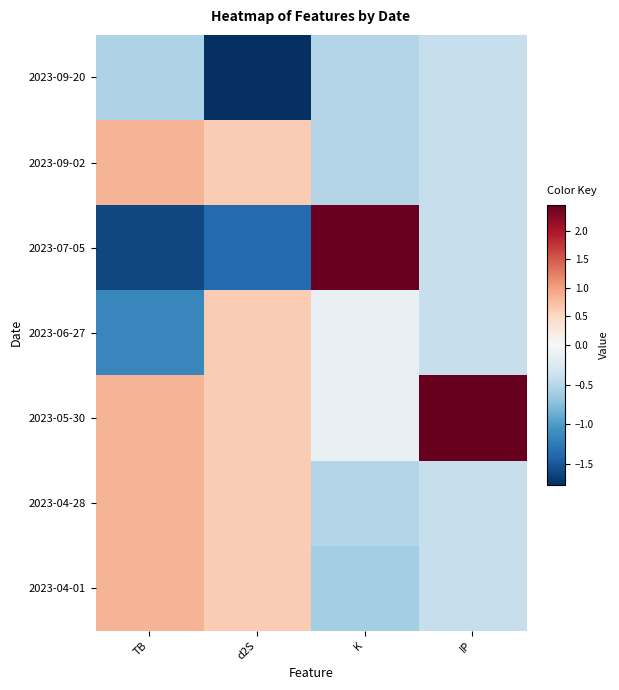

Which has a higher value, IP or d2S?

IP